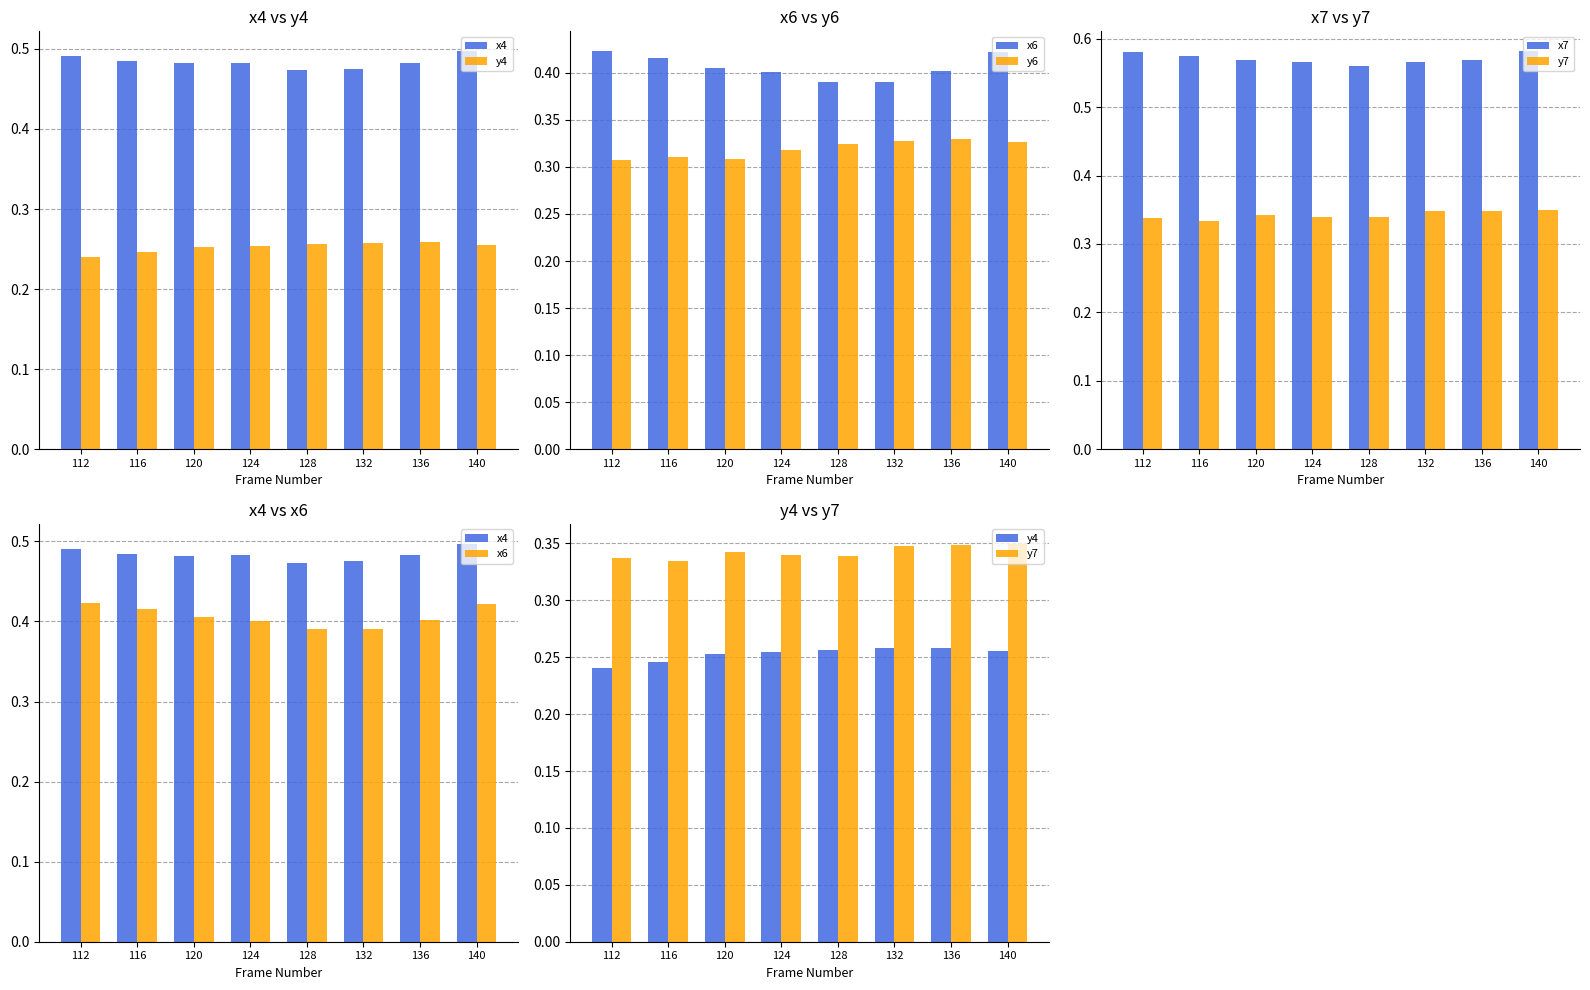

List the series in order of their peak value, highest first.

x7, x4, x6, y7, y6, y4